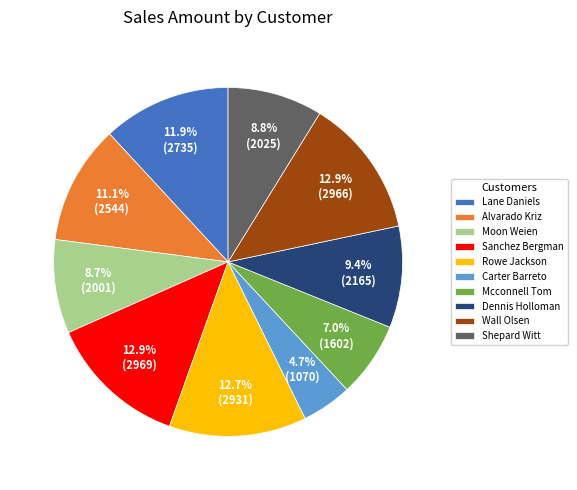

How many segments does this pie chart have?

10